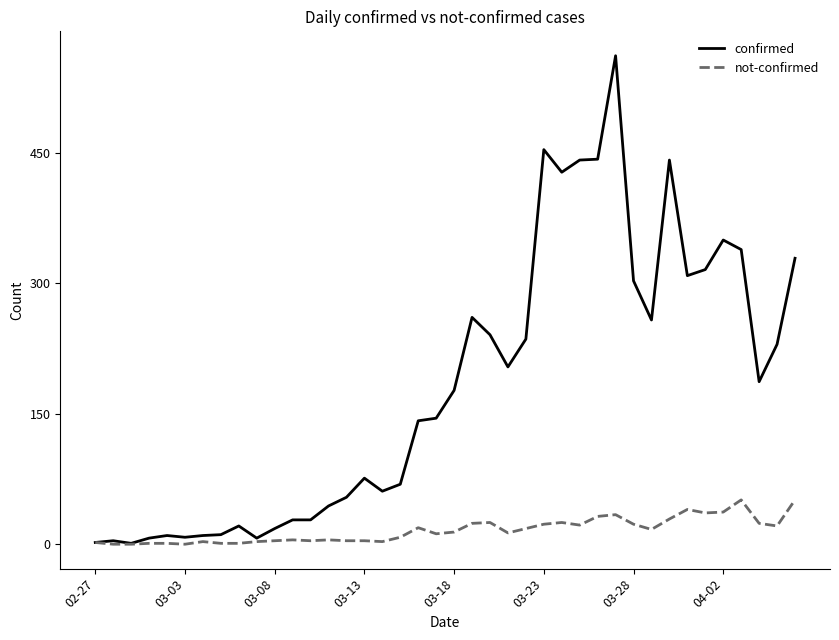

Which series has the largest total across all categories?

confirmed